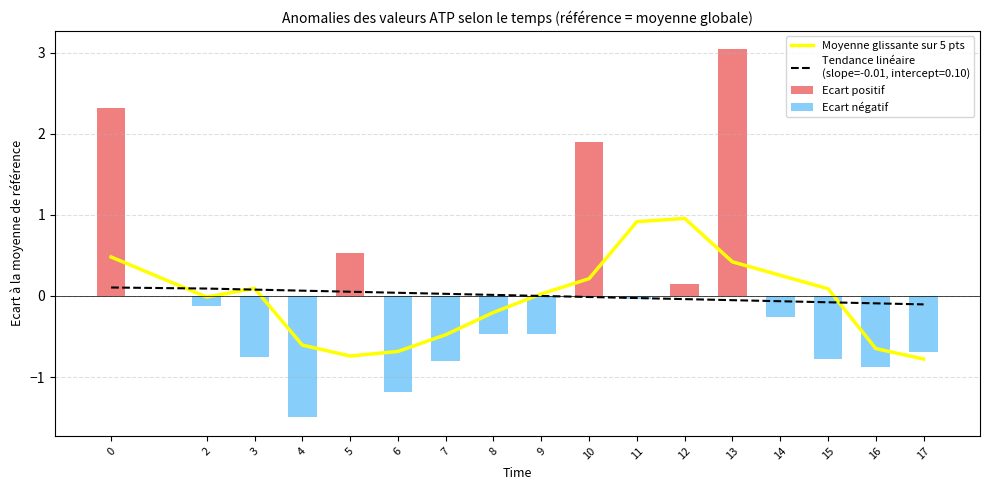

Where is Moyenne glissante sur 5 pts nearest to the value 0?

2